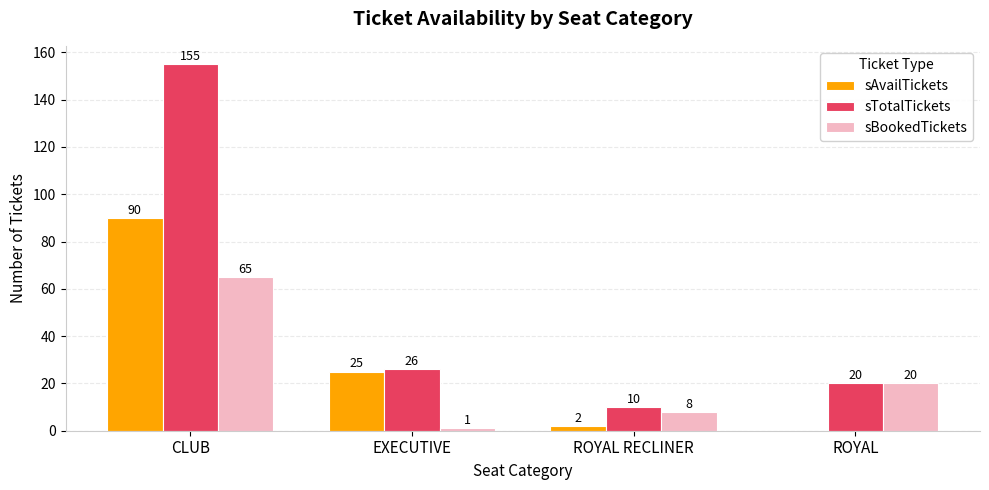

Between EXECUTIVE and ROYAL RECLINER, which series saw the biggest shift?

sAvailTickets